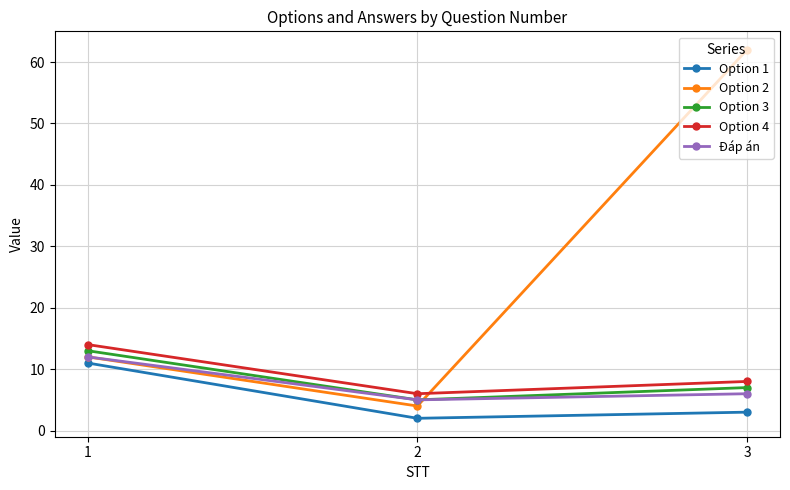

How many values in the Option 2 series are below 12?

1